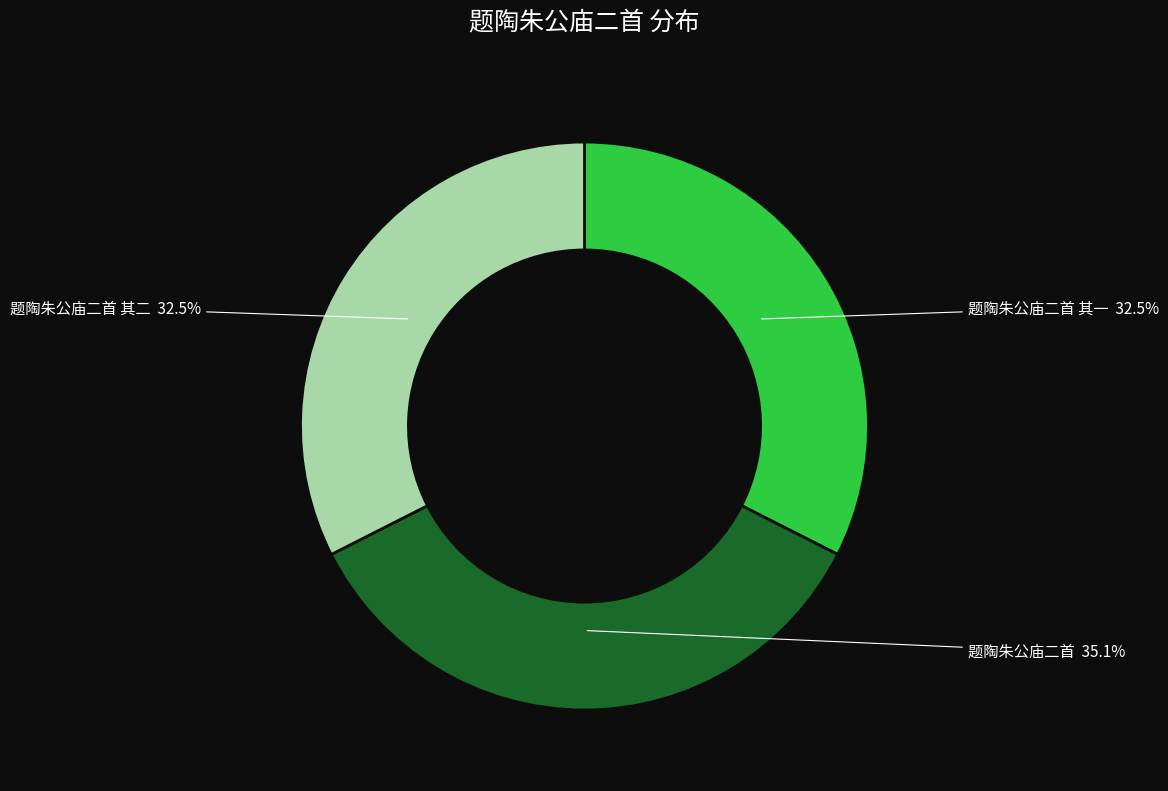

How many segments does this pie chart have?

3